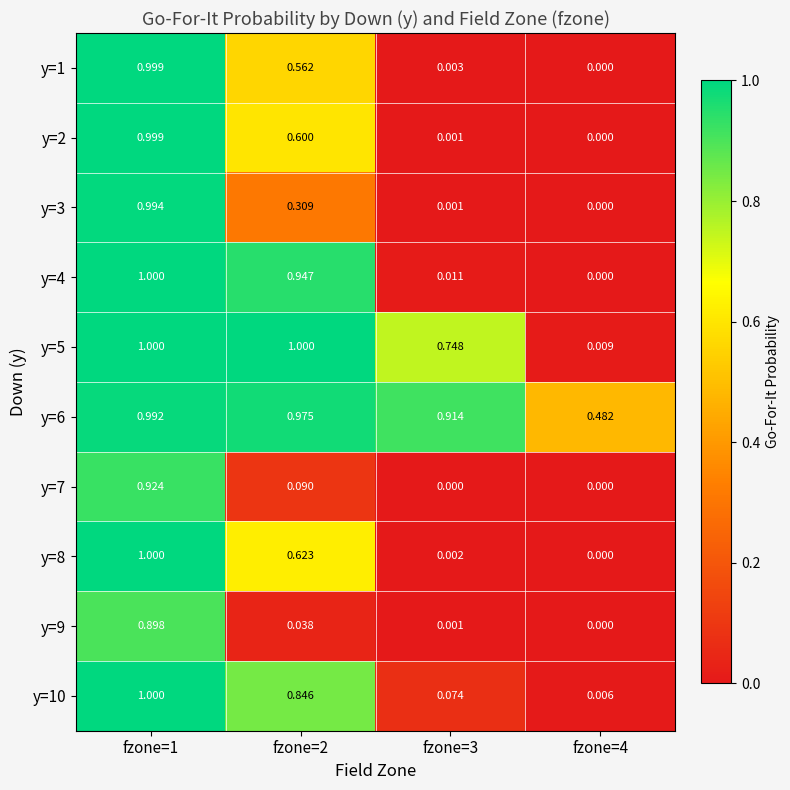

Is the value of y=10 at fzone=4 greater than the value of y=8 at fzone=2?

No